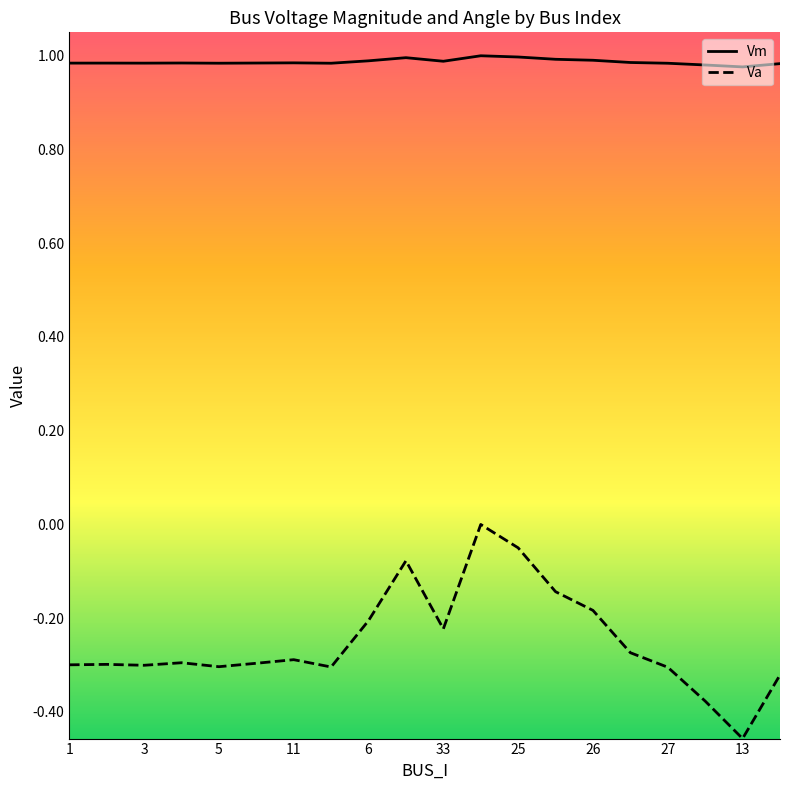

True or false: Vm and Va intersect in this chart.

False